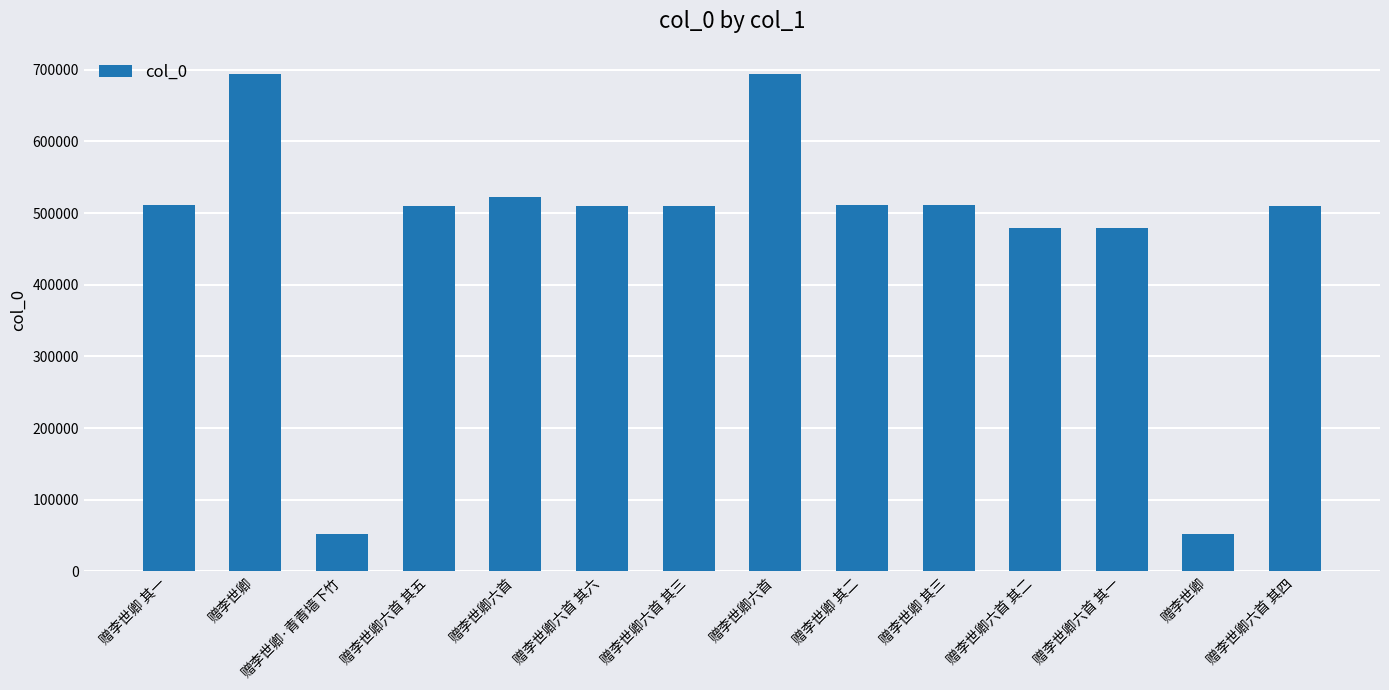

How many distinct data groups are displayed?

1